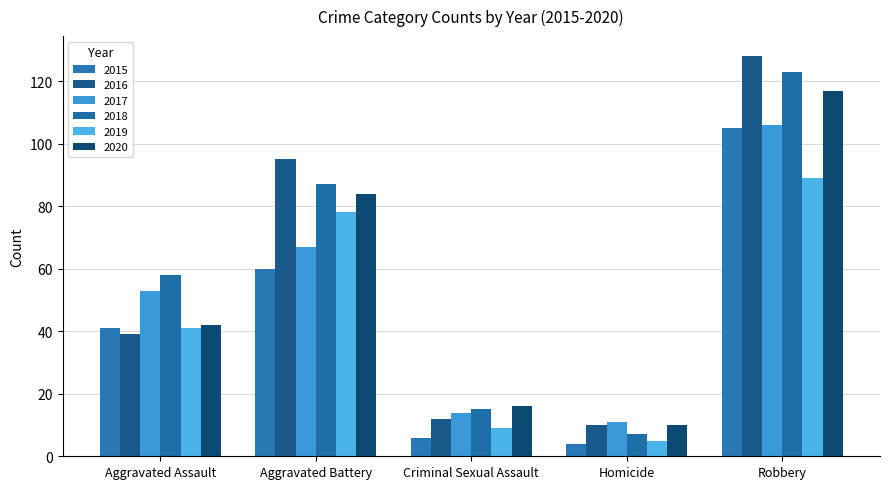

Read the 2020 value at Aggravated Battery, to the nearest 10.

80